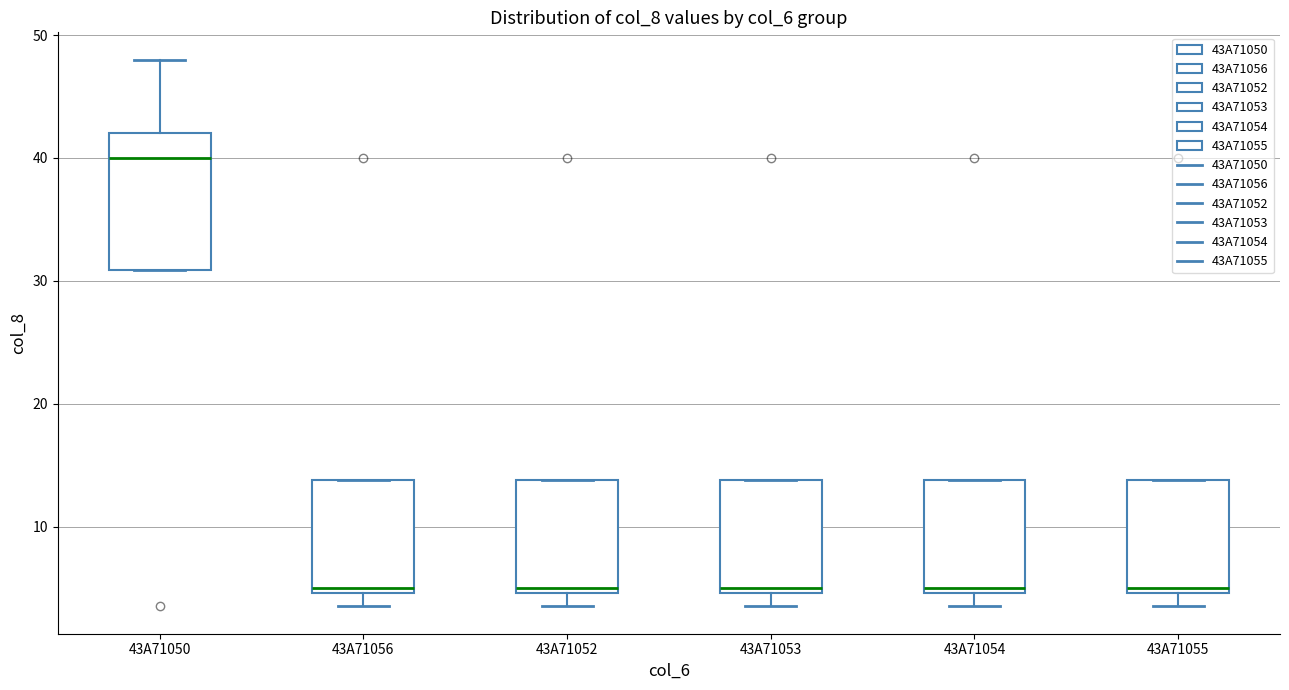

Where is the lower edge of the box for 43A71053 on the y-axis? The values are not printed on the chart, so give them approximately, as read against the axis.

5